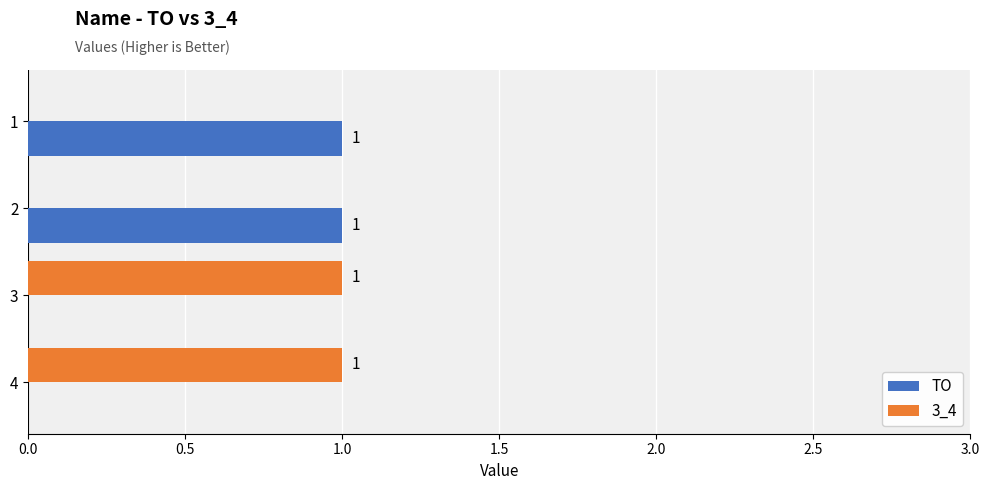

Is it true that TO equals 1 at 1?

True